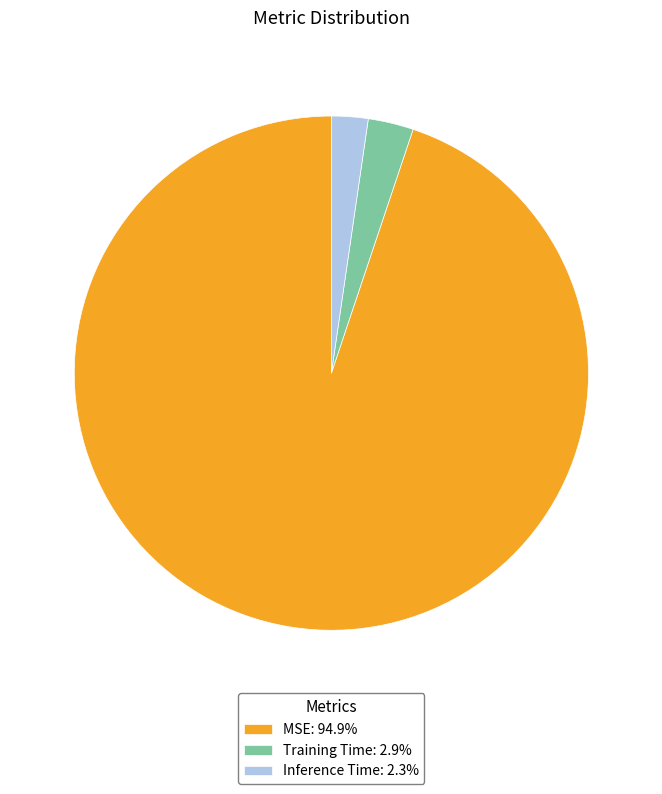

Do Inference Time: 2.3% and MSE: 94.9% together represent more than half of the pie?

Yes